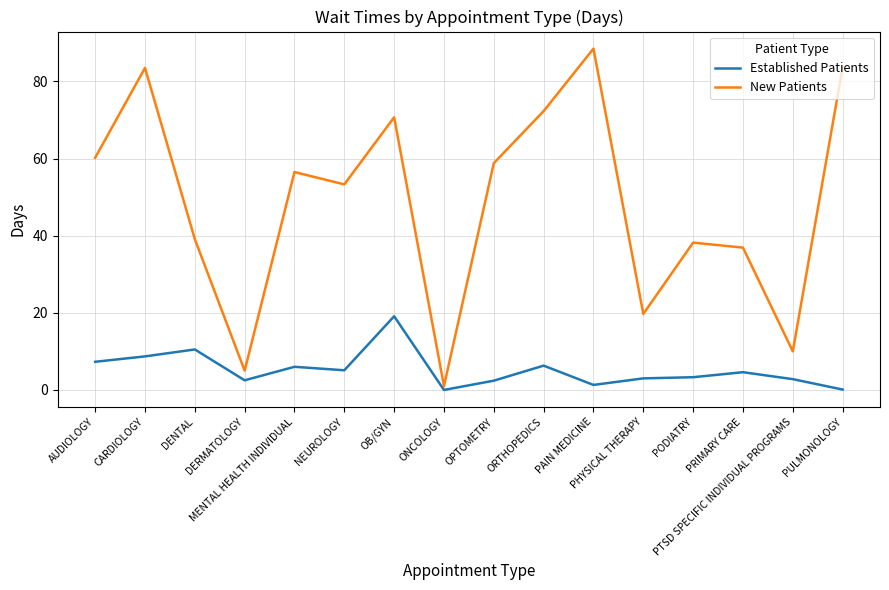

Rank the series by their maximum value, from highest to lowest.

New Patients, Established Patients